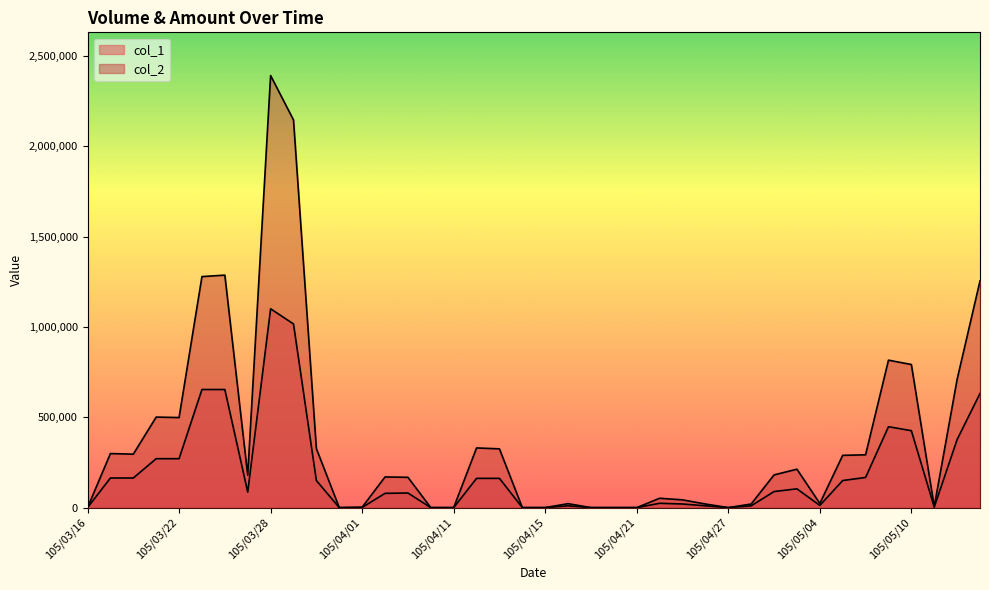

How many data points in col_1 are less than 86000?

20